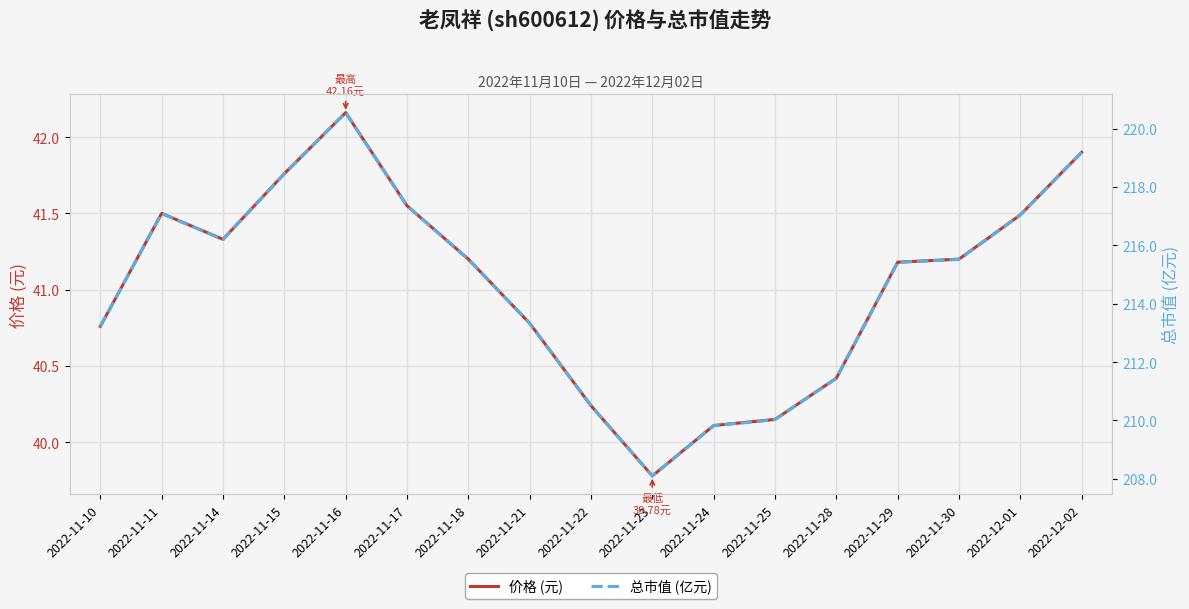

Where is the first local maximum for 价格 (元)?

2022-11-11